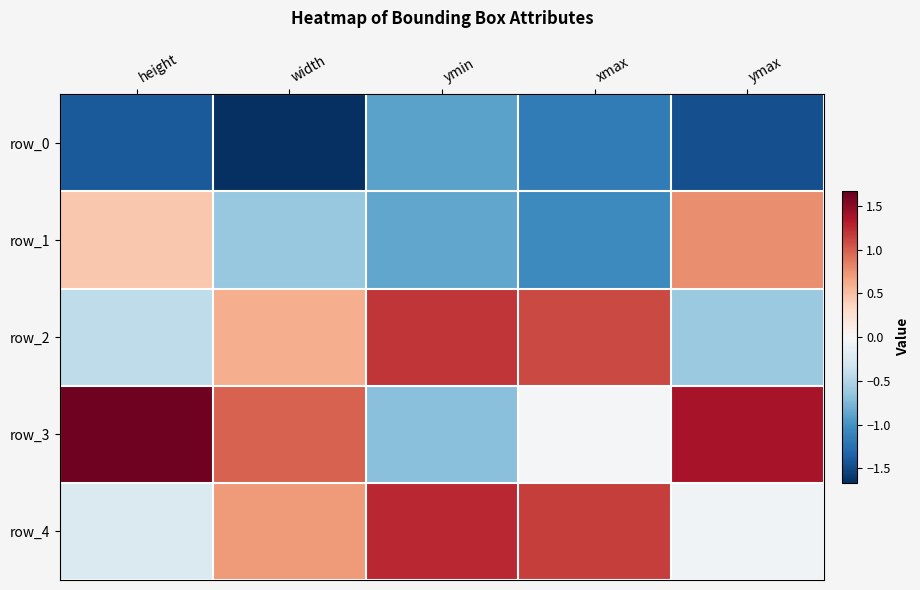

What is the sum of the row_2 values at ymin and height?

0.8